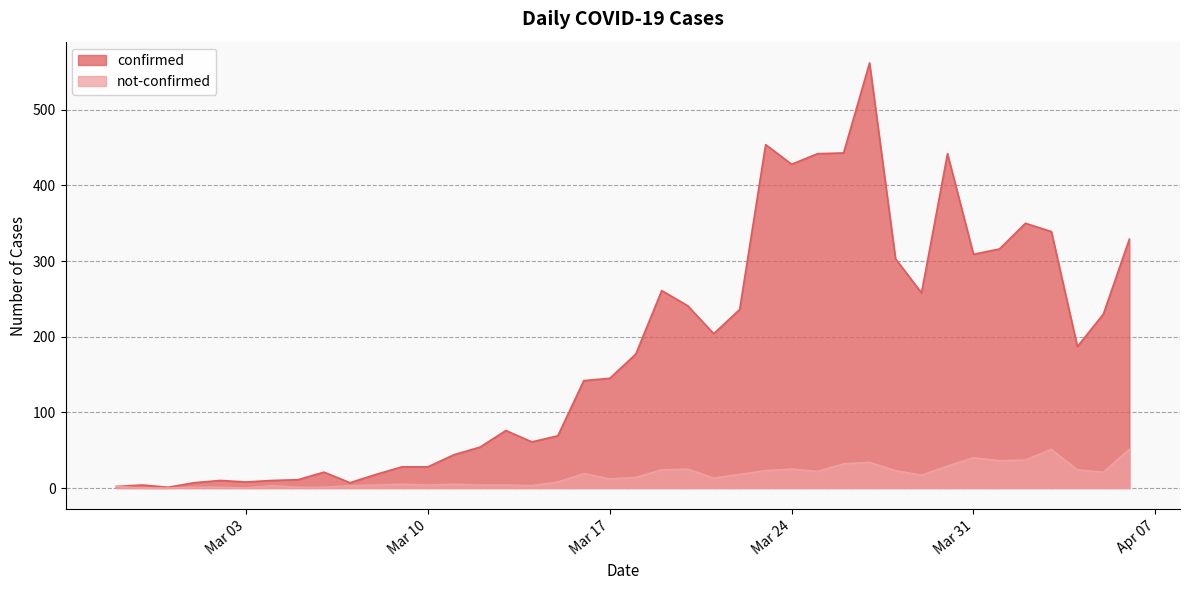

How many interior local peaks does the not-confirmed series have?

9